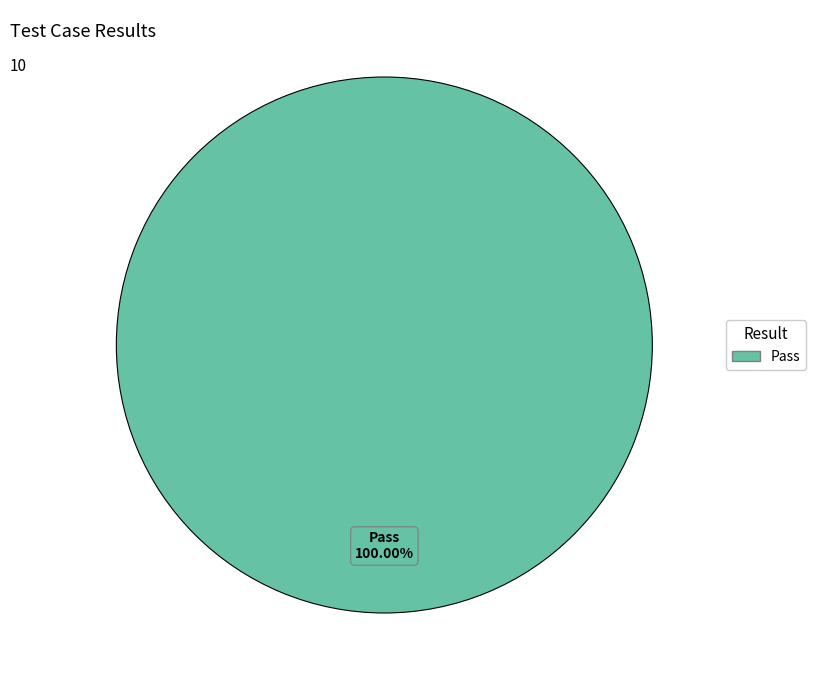

Is there any slice that represents more than half of the pie?

Yes